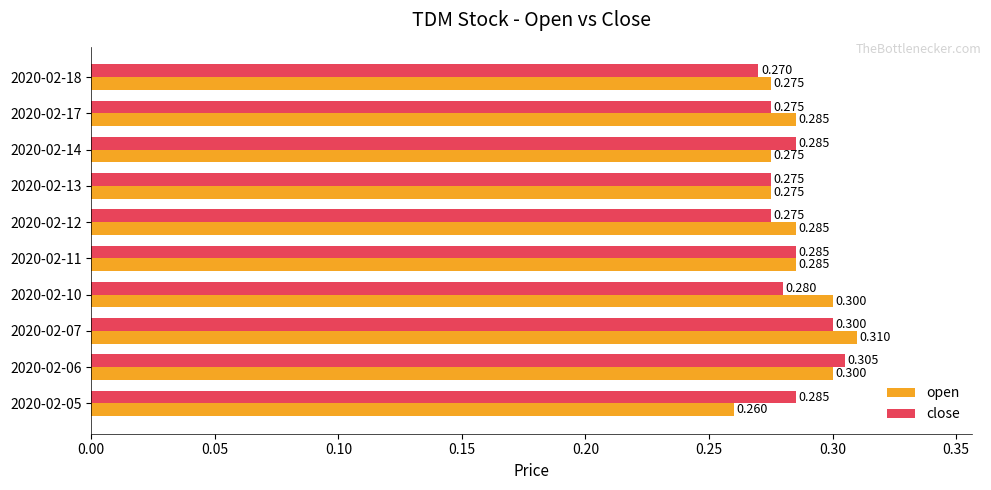

Which series changed the most between 2020-02-12 and 2020-02-18?

open